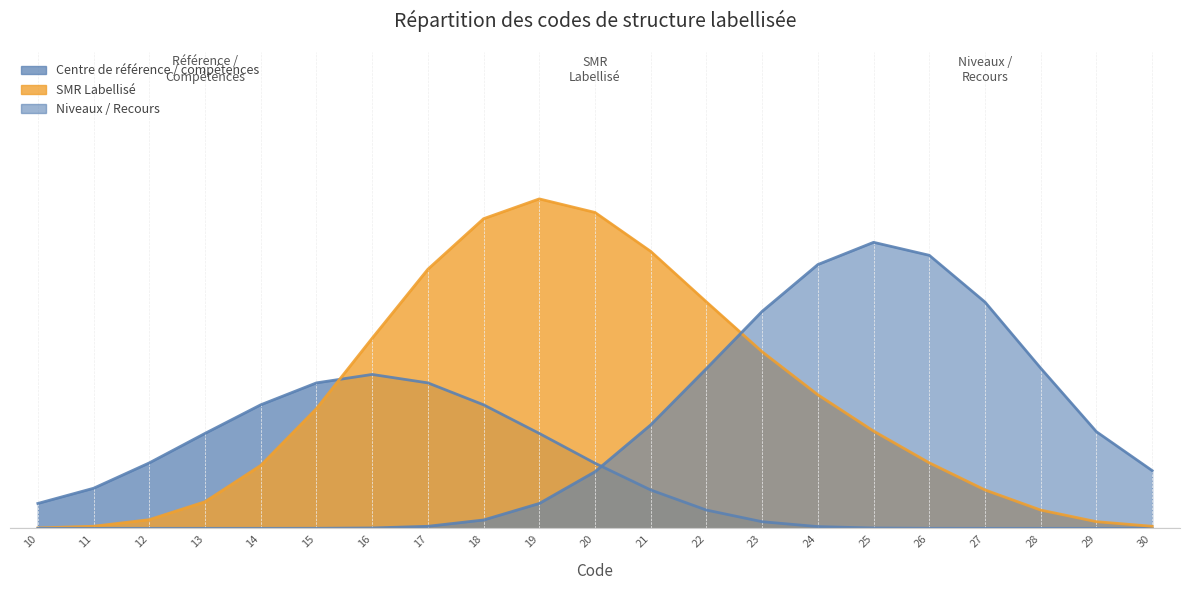

At which category does the chart reach its peak across all series?

19